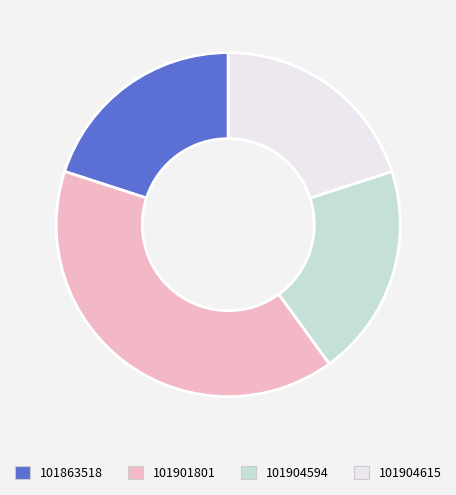

Is the sum of 101904615 and 101901801 greater than half?

Yes